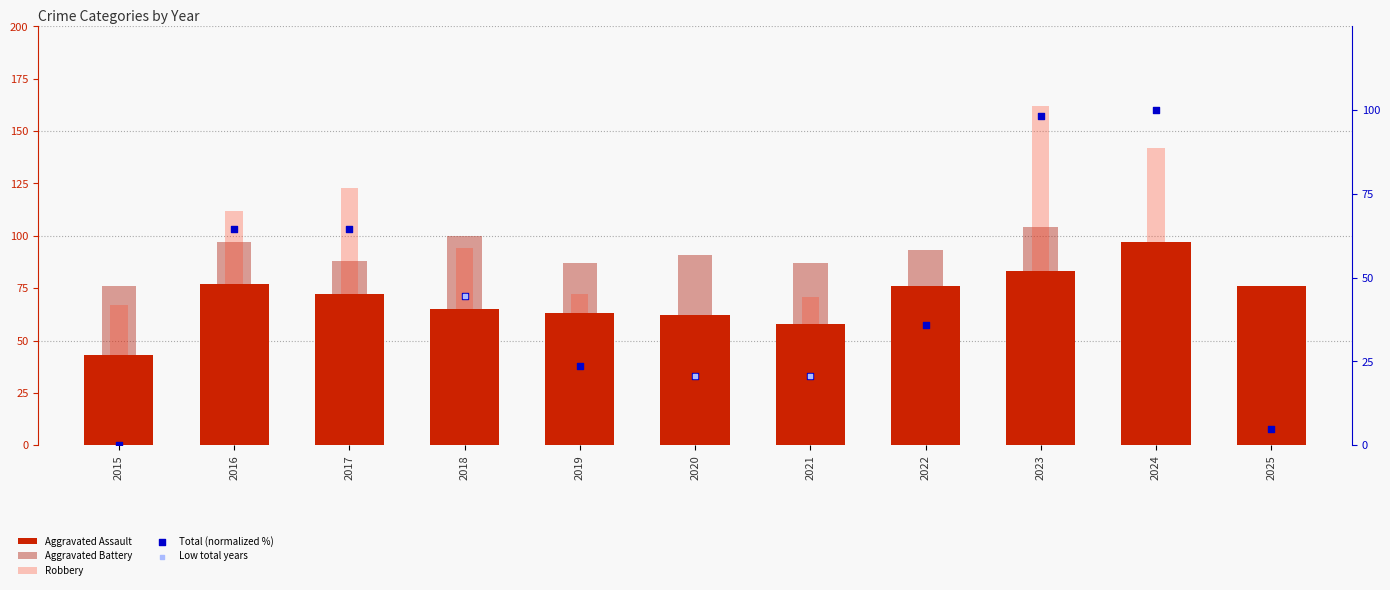

At how many categories does at least one series exceed 138?

2